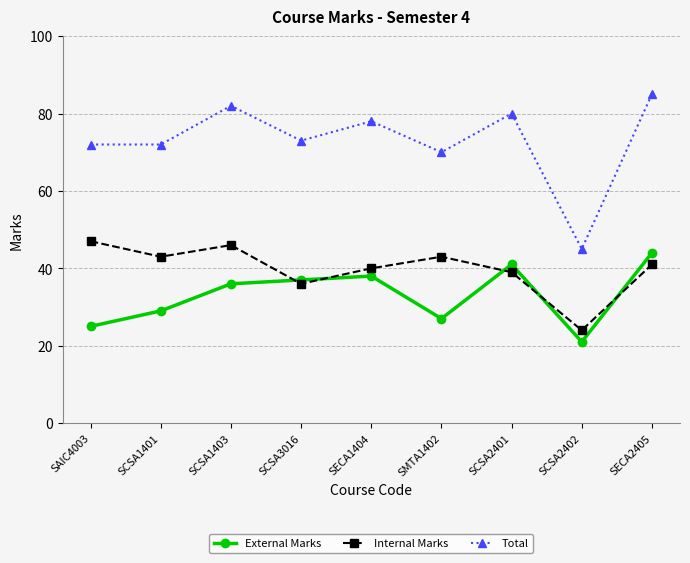

How many values in the Total series are below 73?

4